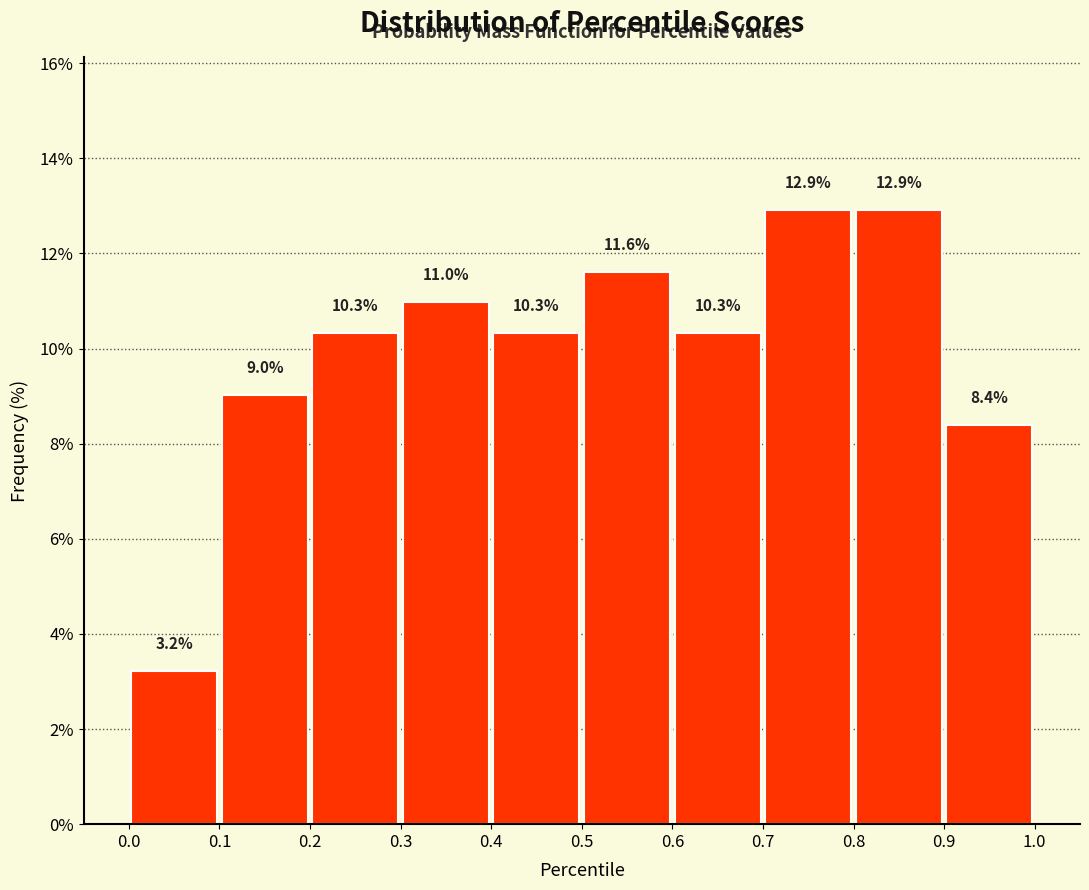

Reading left to right, list every bar in this chart as the range it spans on the x-axis followed by its height.

0.0 to 0.1: 3.2
0.1 to 0.2: 9.0
0.2 to 0.3: 10.3
0.3 to 0.4: 11.0
0.4 to 0.5: 10.3
0.5 to 0.6: 11.6
0.6 to 0.7: 10.3
0.7 to 0.8: 12.9
0.8 to 0.9: 12.9
0.9 to 1.0: 8.4